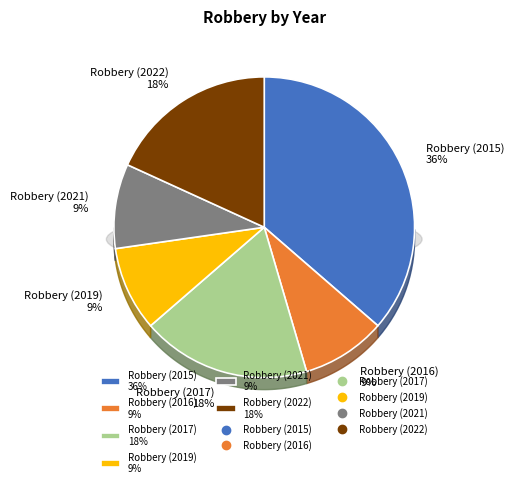

Count the number of slices in the pie.

6